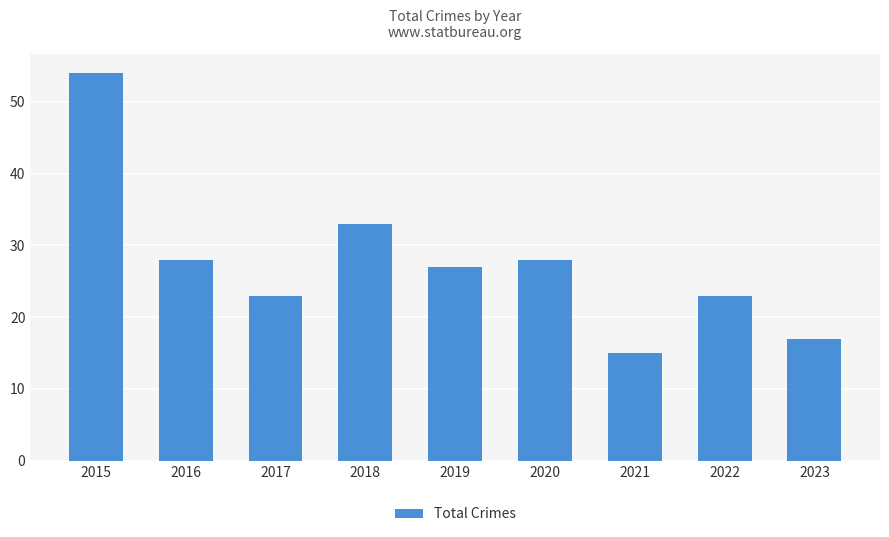

What is the value of the 7th bar from the left?

15